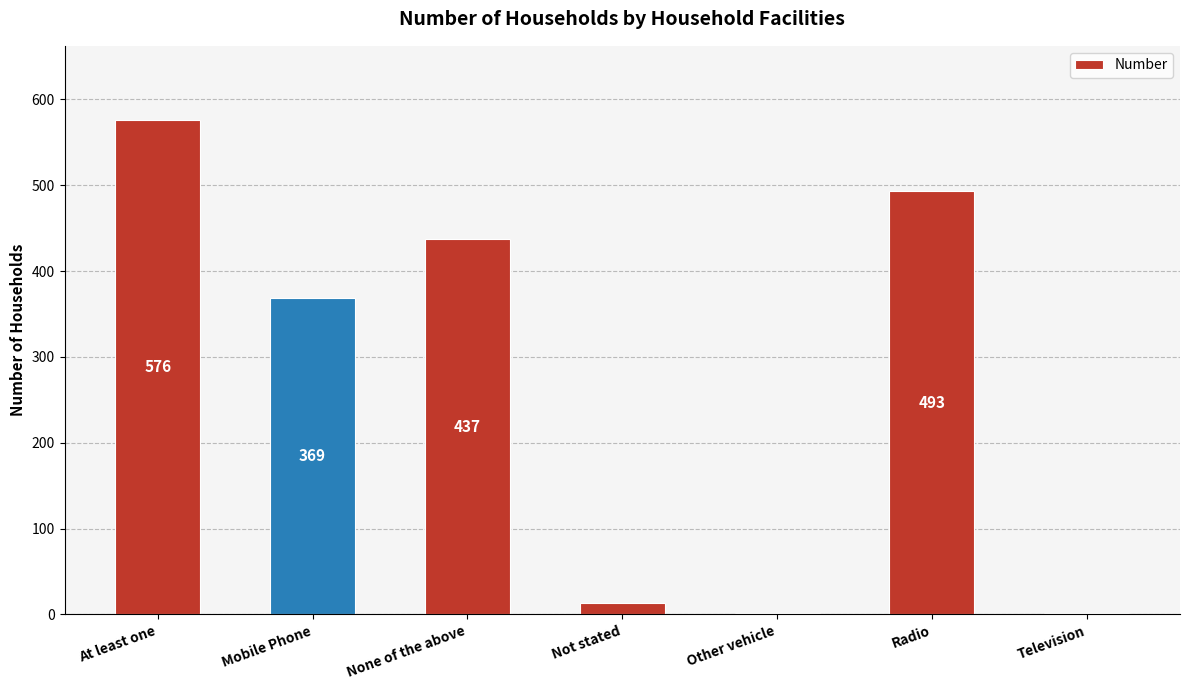

What is the smallest value displayed?

2